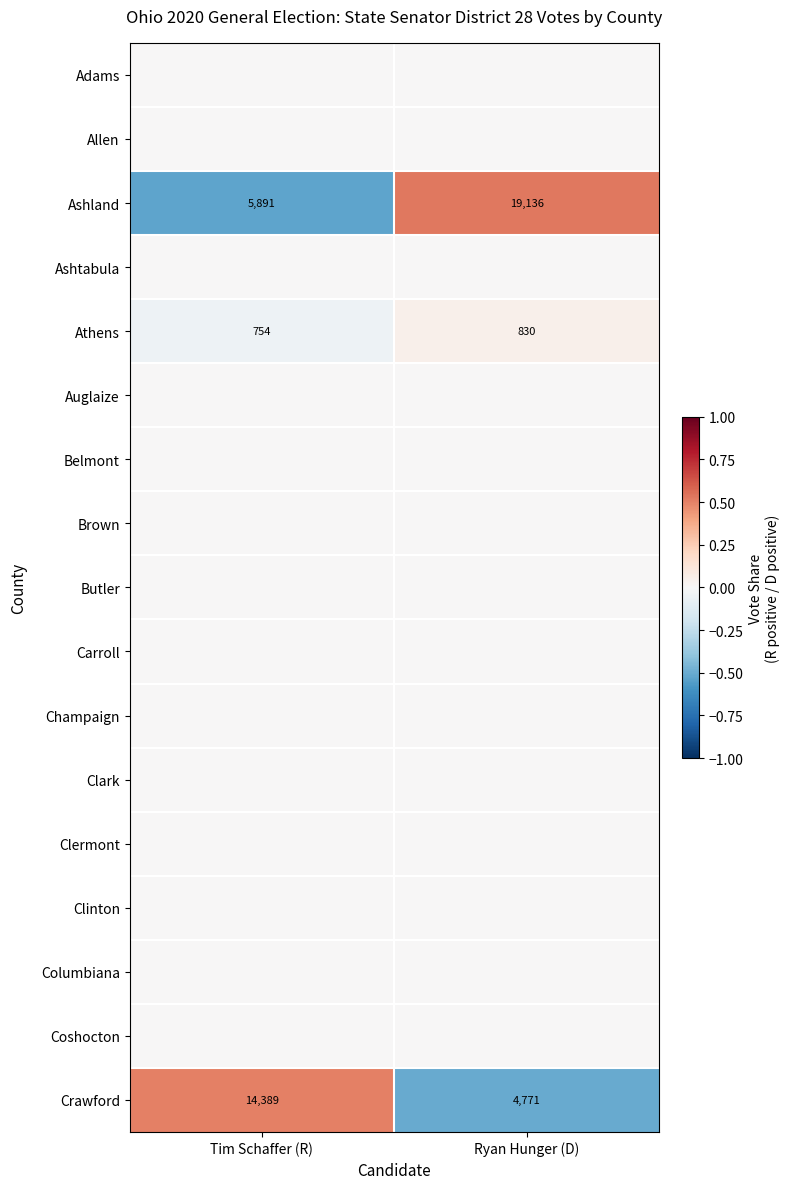

Which has a higher value, Ryan Hunger (D) or Tim Schaffer (R)?

Ryan Hunger (D)